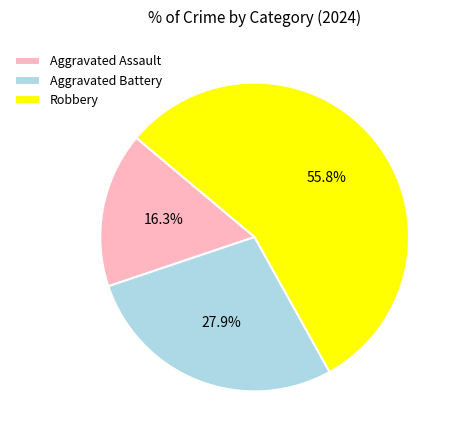

What percentage do Robbery and Aggravated Battery together represent?

83.7%